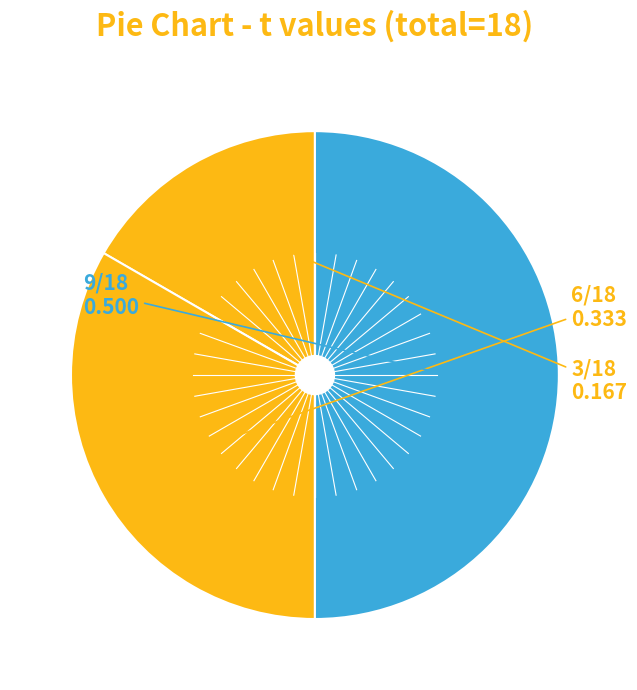

How many segments does this pie chart have?

3